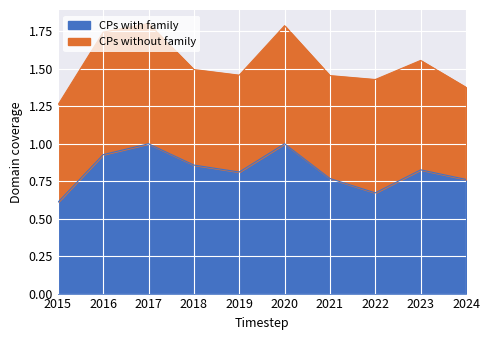

List the labels in order of value, smallest first.

2015, 2022, 2024, 2021, 2019, 2023, 2018, 2016, 2017, 2020